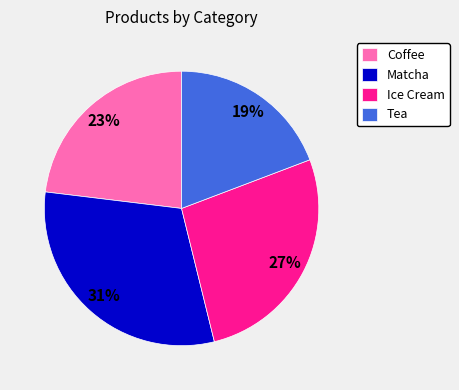

What percentage is the Matcha slice, to the nearest percent?

31%